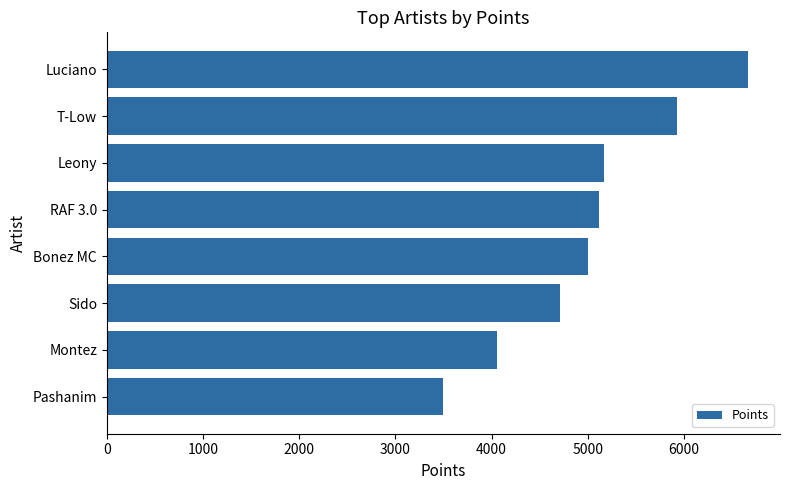

What is the ratio of the value at RAF 3.0 to the value at T-Low?

0.9